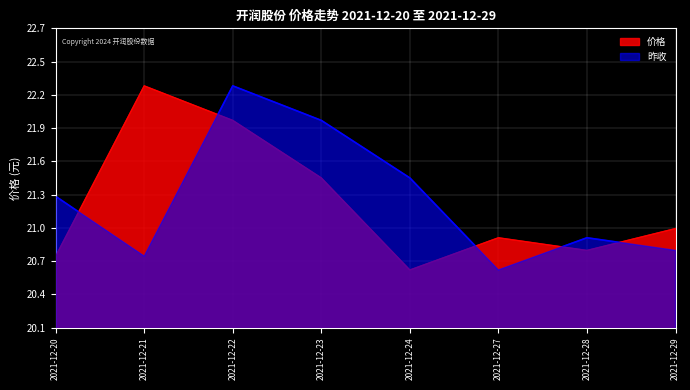

At which label is 昨收 closest to 21?

2021-12-28